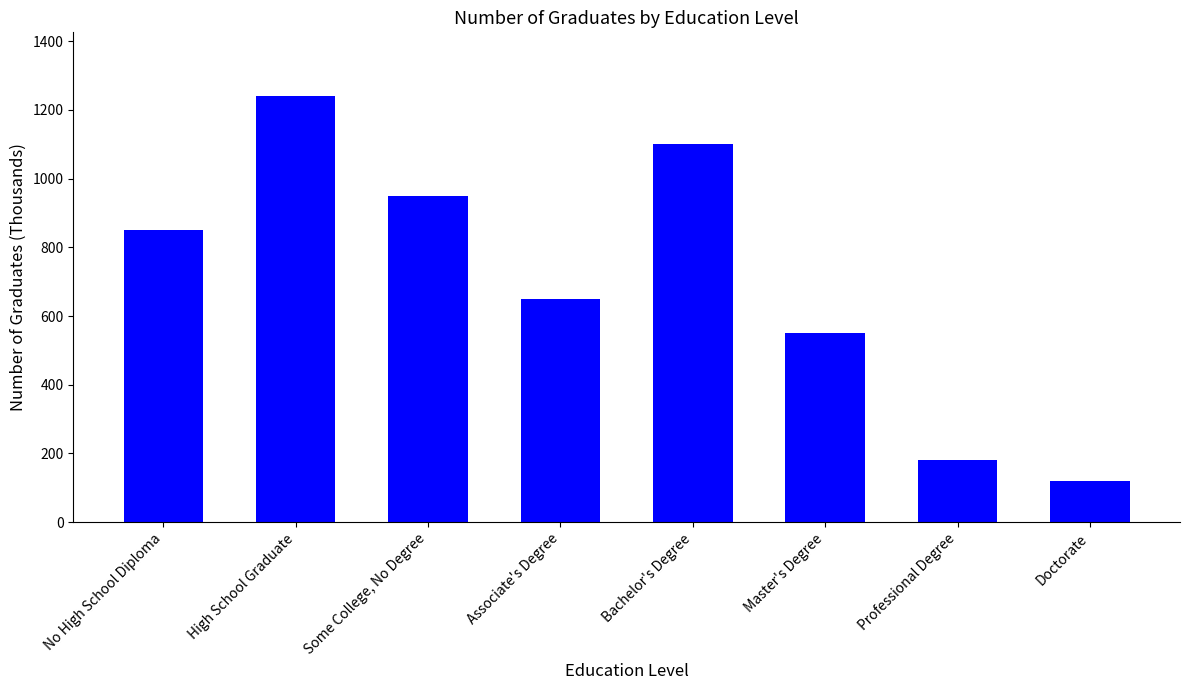

At which category does the chart reach its minimum across all series?

Doctorate